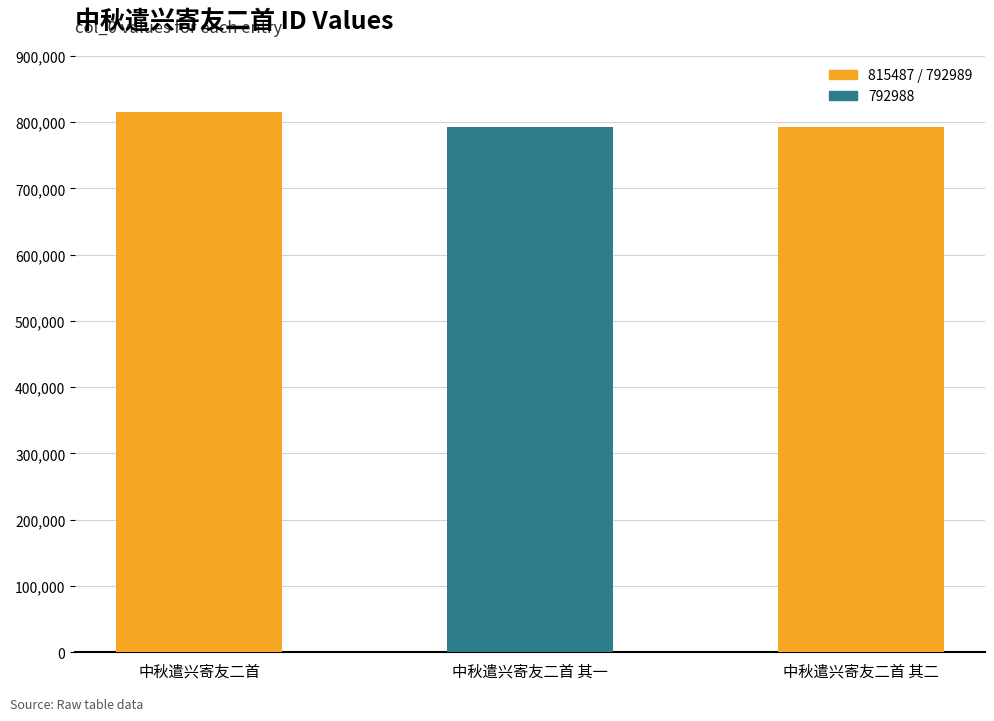

What is the value of the 2nd bar from the left?

792988